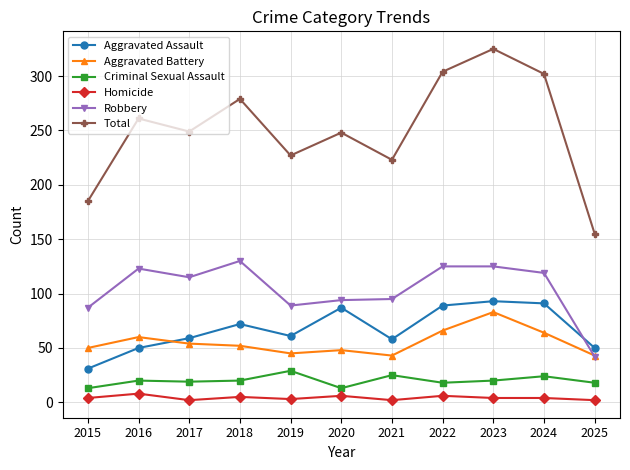

What is the smallest value displayed?

2